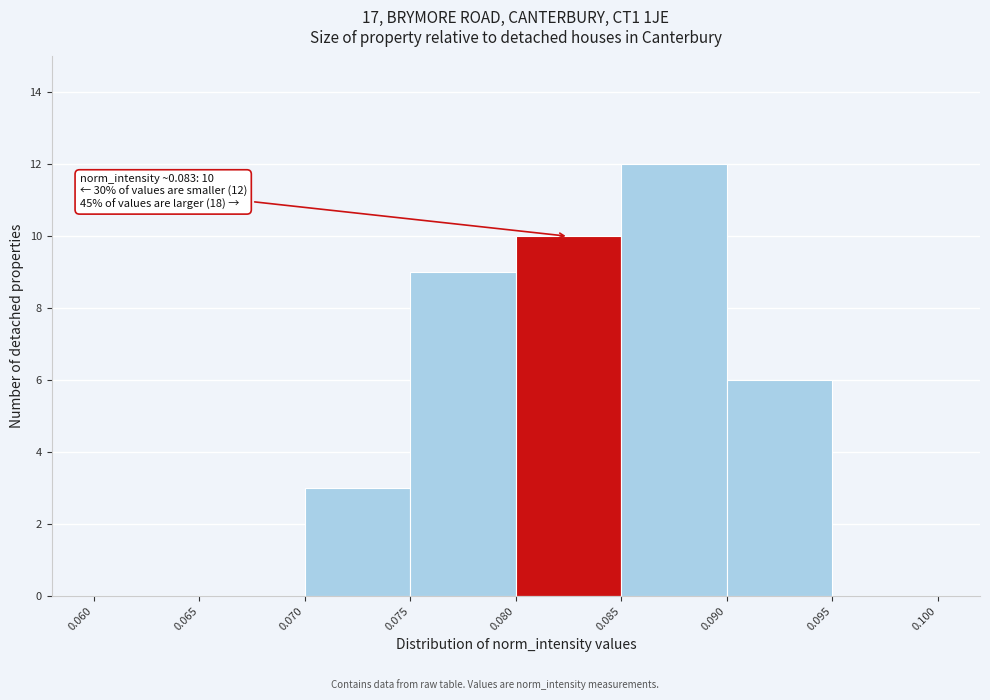

Over which range of the x-axis is the bar tallest?

0.085 to 0.090